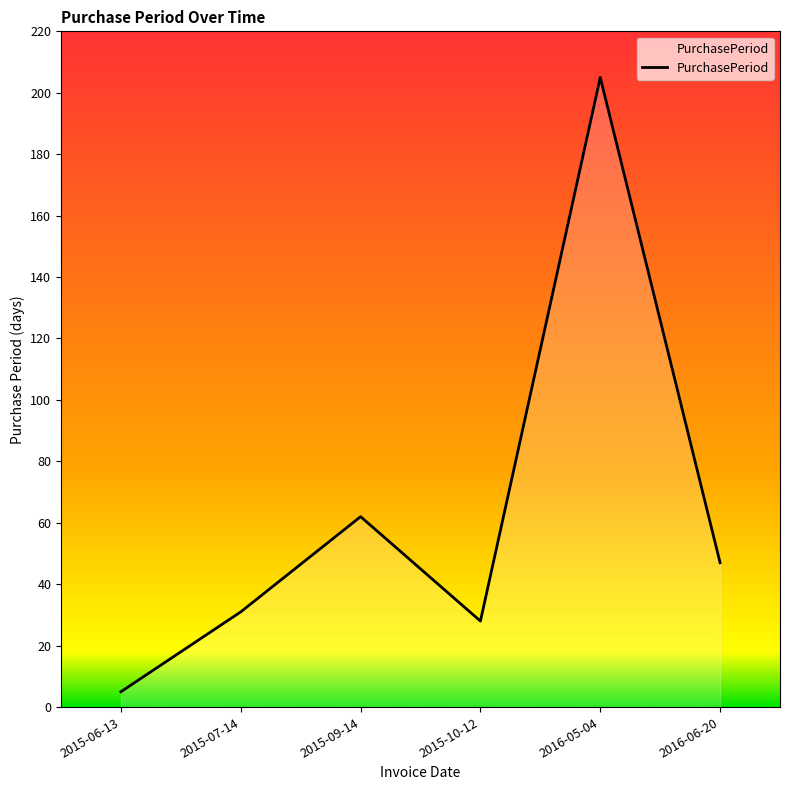

What position from the left is 2016-05-04?

5